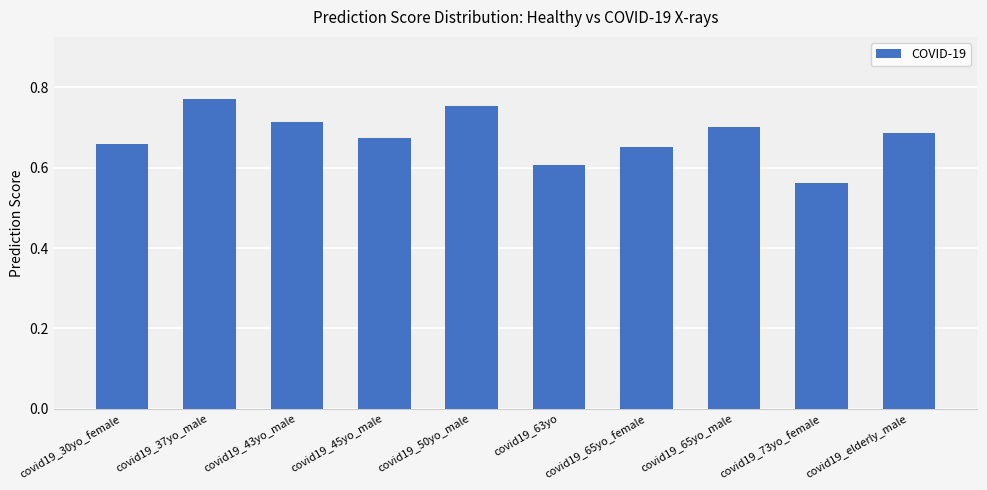

What is the label of the 1st bar from the left?

covid19_30yo_female